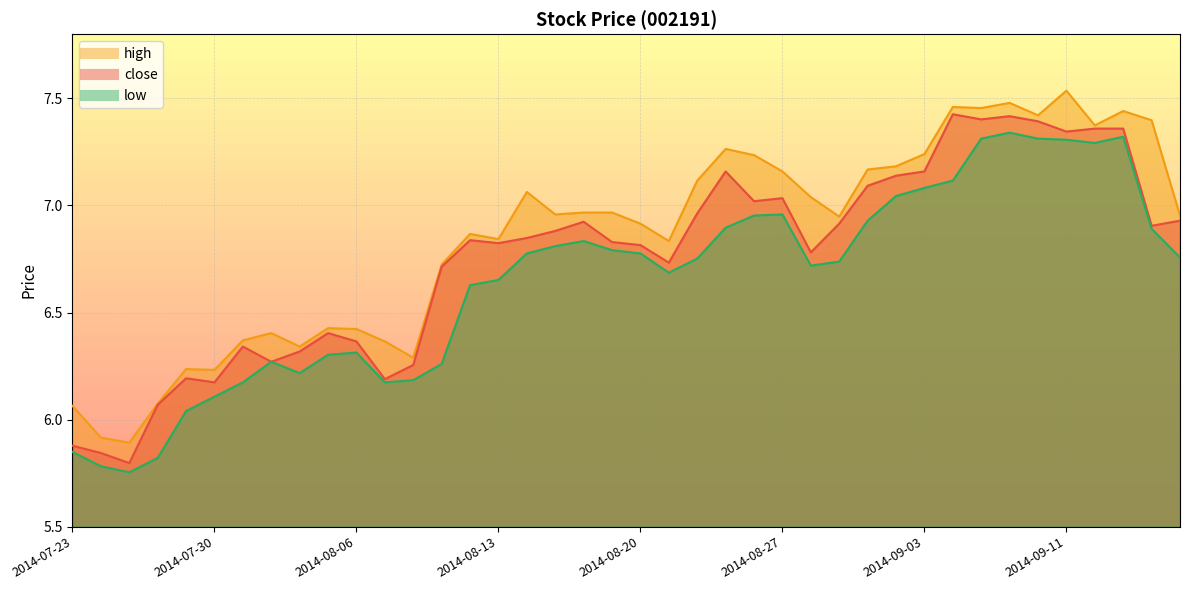

Which series has the largest range (max minus min)?

high